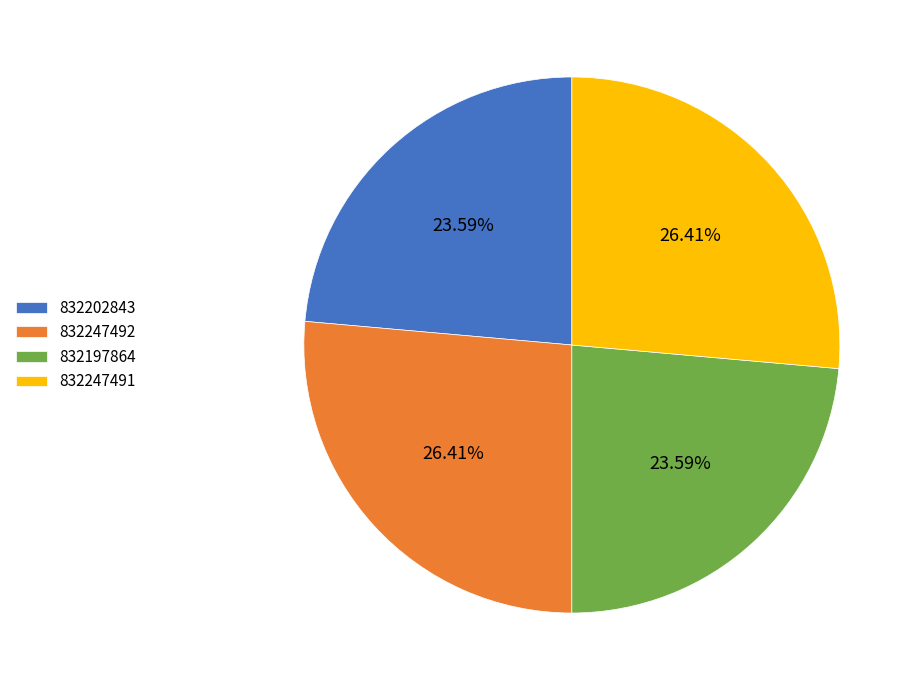

Between 832247492 and 832202843, which is larger?

832247492